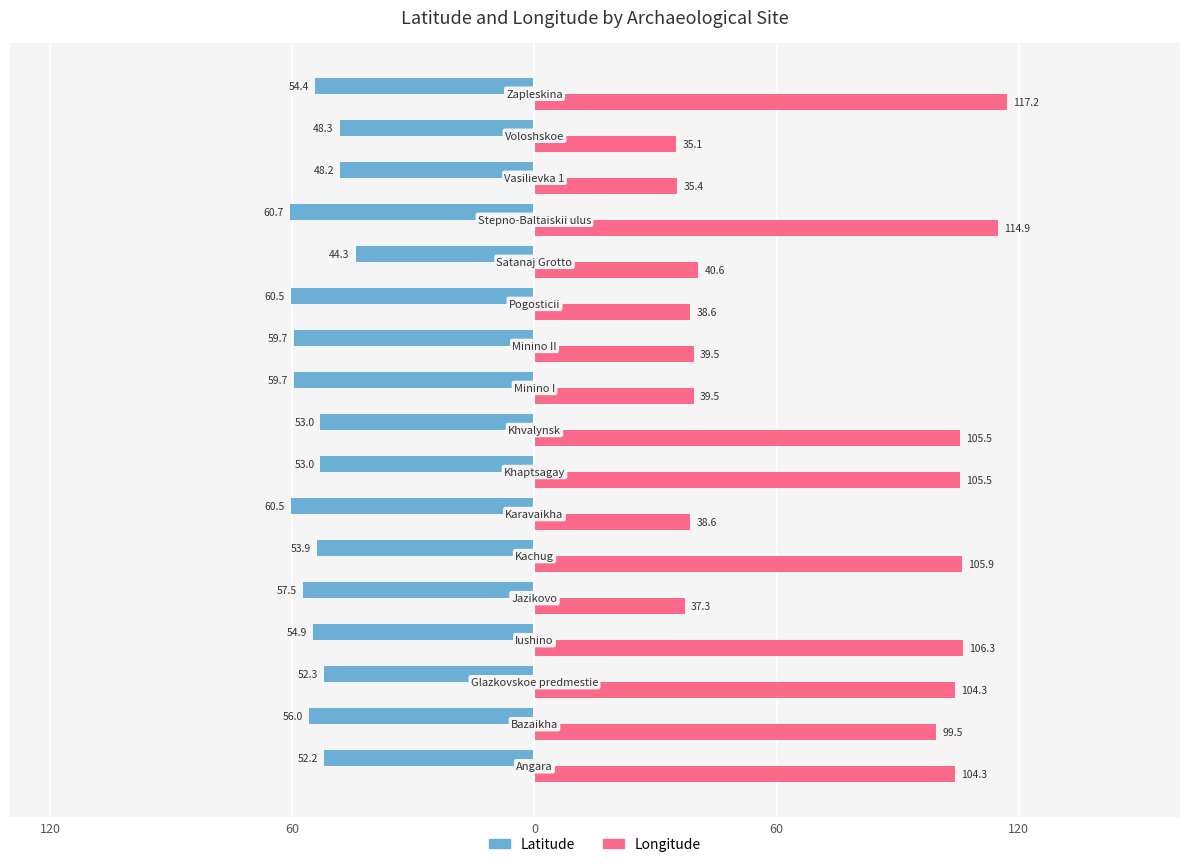

What are all the series names shown in the legend?

Latitude, Longitude